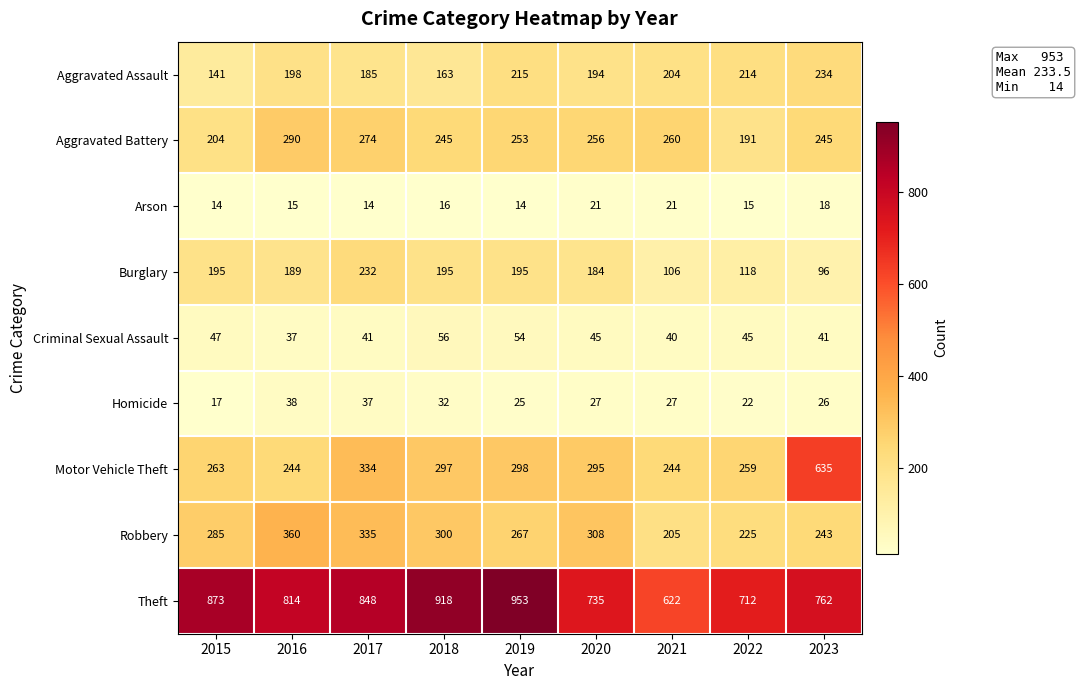

What is the difference between the highest and lowest values at 2020?

714